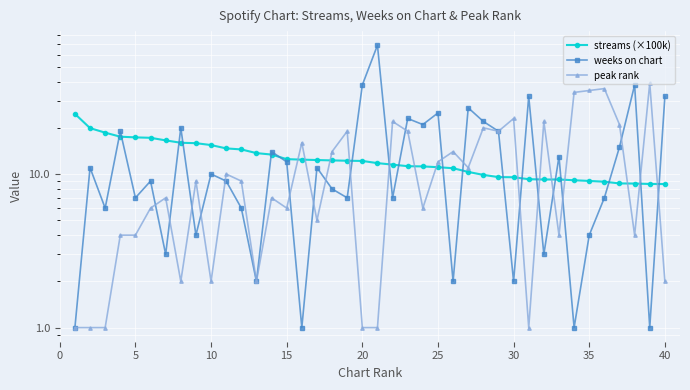

Reading left to right, extract all data points from this chart.

streams (×100k): 24.7	19.9	18.6	17.5	17.3	17.2	16.6	16.0	15.9	15.4	14.7	14.5	13.7	13.4	12.5	12.4	12.3	12.3	12.2	12.2	11.8	11.5	11.2	11.2	11.1	10.9	10.3	9.9	9.6	9.5	9.3	9.2	9.2	9.1	9.0	8.9	8.7	8.7	8.6	8.6
weeks on chart: 1.0	11.0	6.0	19.0	7.0	9.0	3.0	20.0	4.0	10.0	9.0	6.0	2.0	14.0	12.0	1.0	11.0	8.0	7.0	38.0	69.0	7.0	23.0	21.0	25.0	2.0	27.0	22.0	19.0	2.0	32.0	3.0	13.0	1.0	4.0	7.0	15.0	38.0	1.0	32.0
peak rank: 1.0	1.0	1.0	4.0	4.0	6.0	7.0	2.0	9.0	2.0	10.0	9.0	2.0	7.0	6.0	16.0	5.0	14.0	19.0	1.0	1.0	22.0	19.0	6.0	12.0	14.0	11.0	20.0	19.0	23.0	1.0	22.0	4.0	34.0	35.0	36.0	21.0	4.0	39.0	2.0